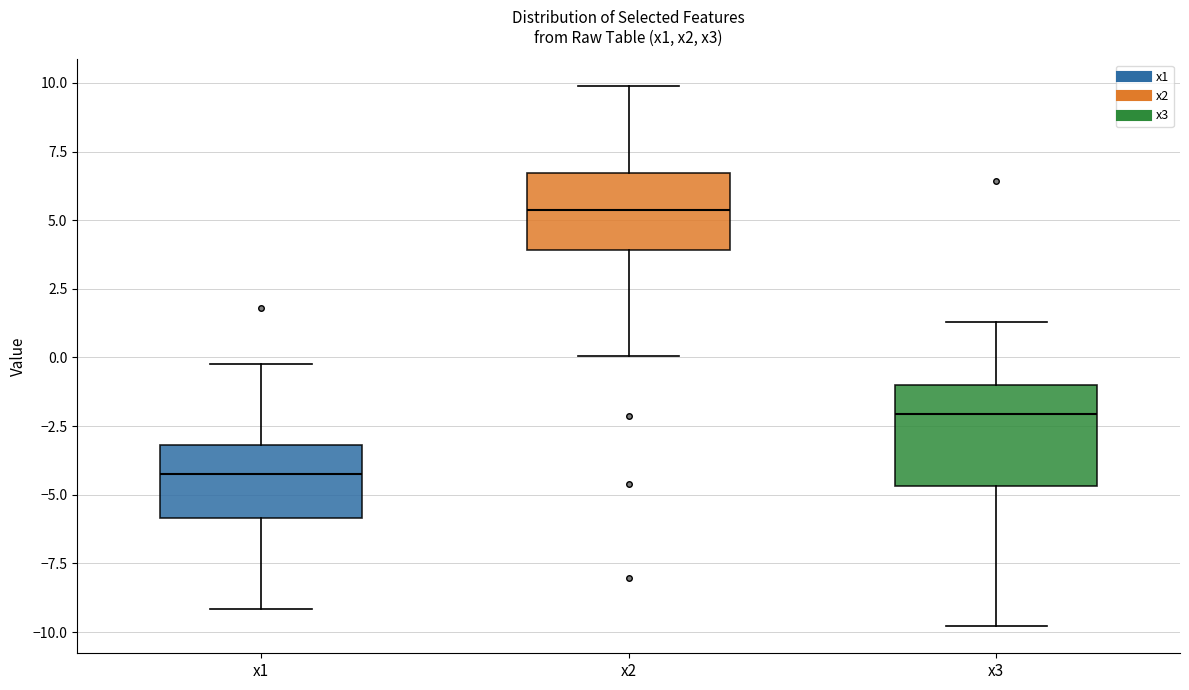

Reading left to right, transcribe this box plot: for each box, give where its median line is, the range the box spans, and where its two whiskers end, as read against the y-axis. The values are not printed on the chart, so give them approximately, as read against the axis.

x1: median -4.5, box -6.0 to -3.0, whiskers -9.0 to 0.0
x2: median 5.5, box 4.0 to 6.5, whiskers 0.0 to 10.0
x3: median -2.0, box -4.5 to -1.0, whiskers -10.0 to 1.5